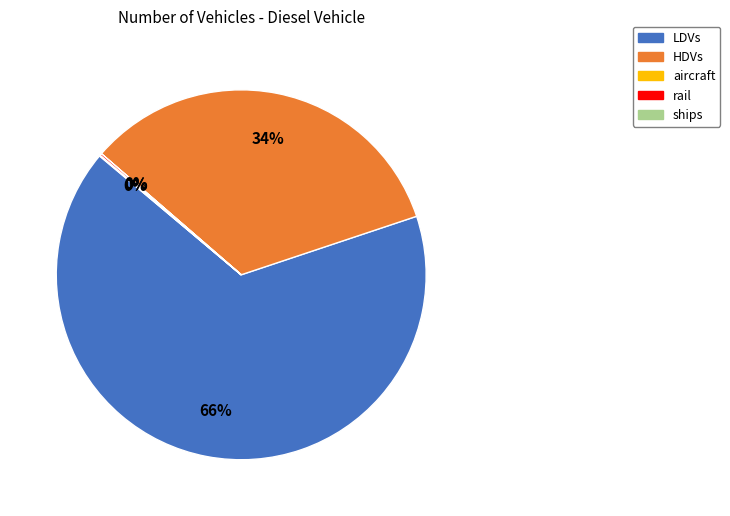

Does any single category account for the majority?

Yes